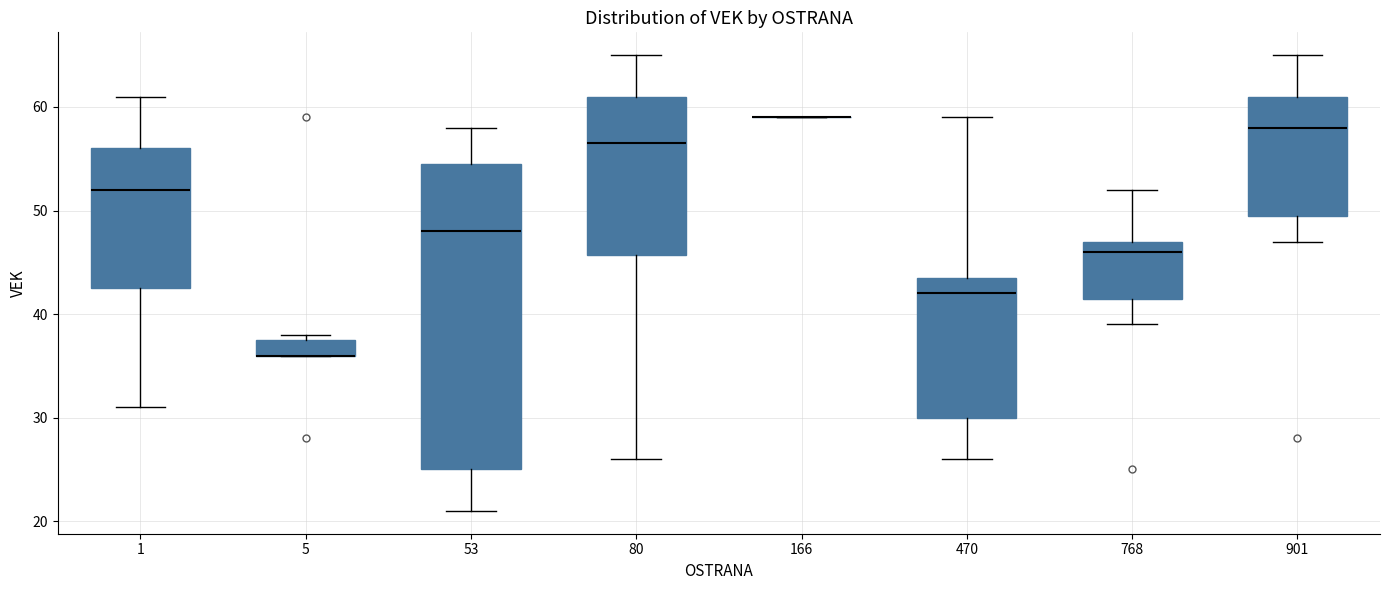

Where does the upper whisker of the box at x = 768 end on the y-axis? The values are not printed on the chart, so give them approximately, as read against the axis.

52